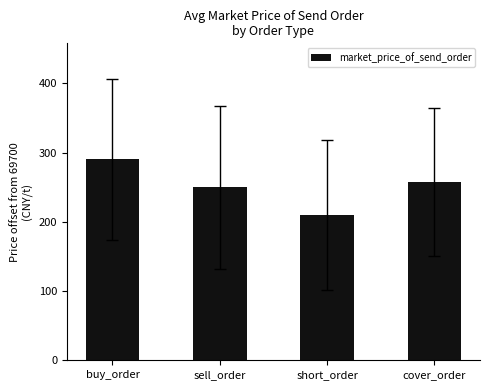

The value at sell_order is 332.5. True or false?

False